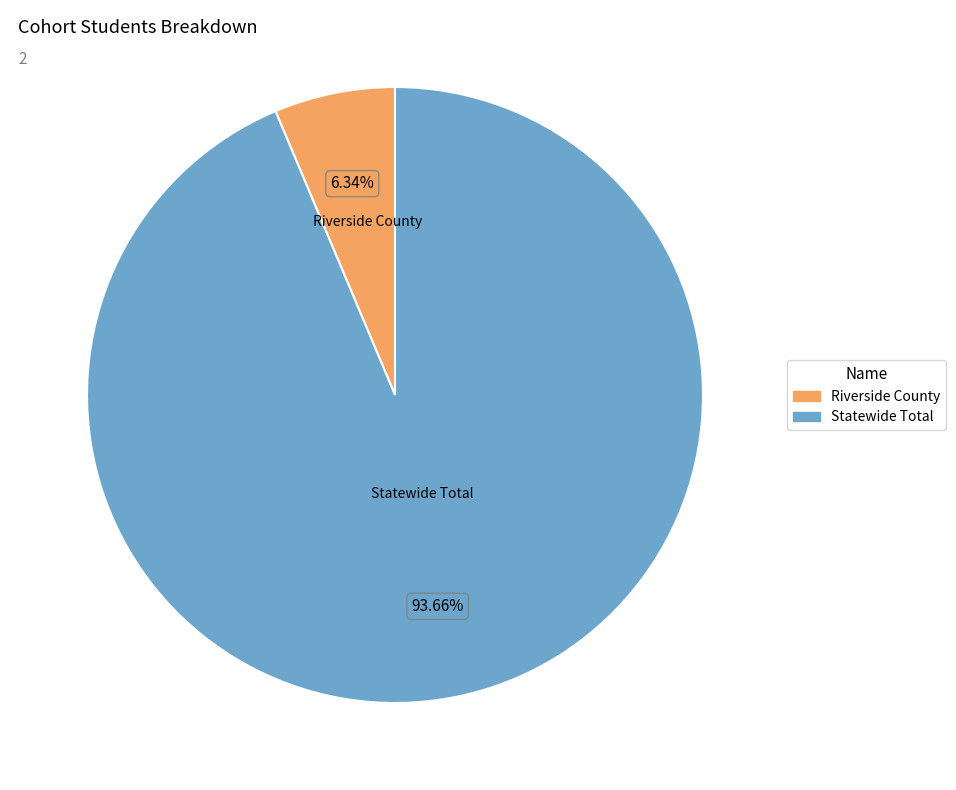

Is it true that Statewide Total is 99% of the pie?

False